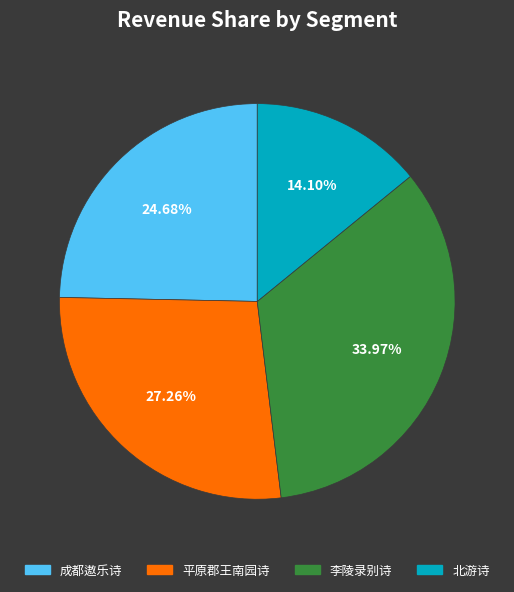

Is there any slice that represents more than half of the pie?

No